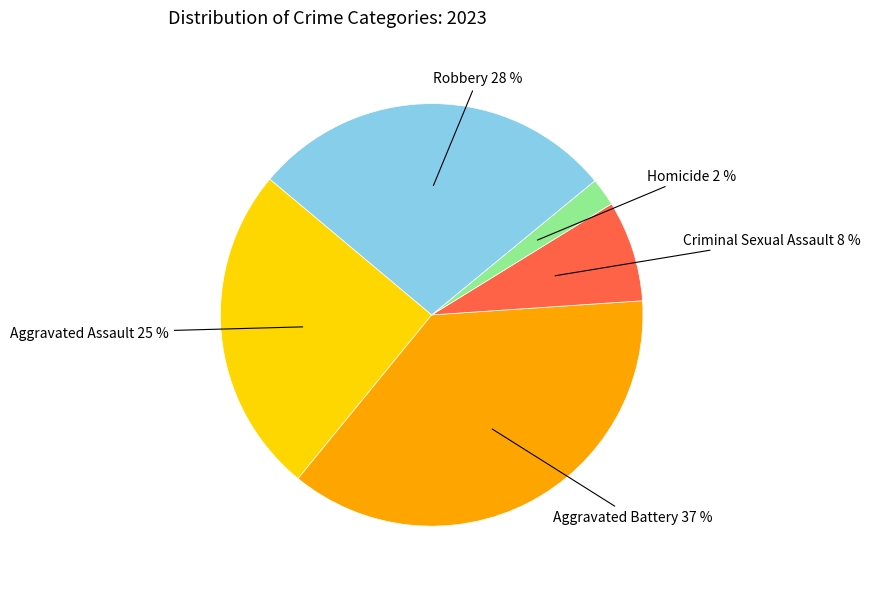

Is there a majority slice in this chart?

No